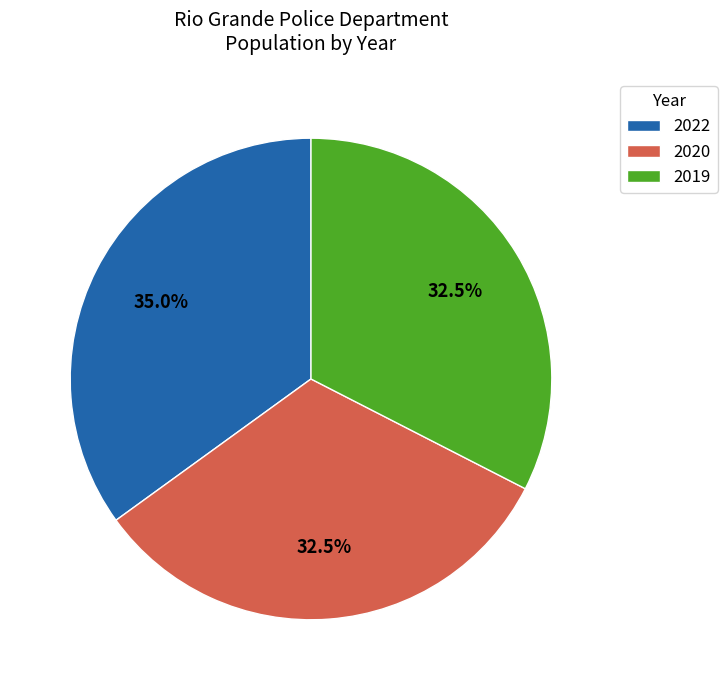

Do 2020 and 2019 together represent more than half of the pie?

Yes